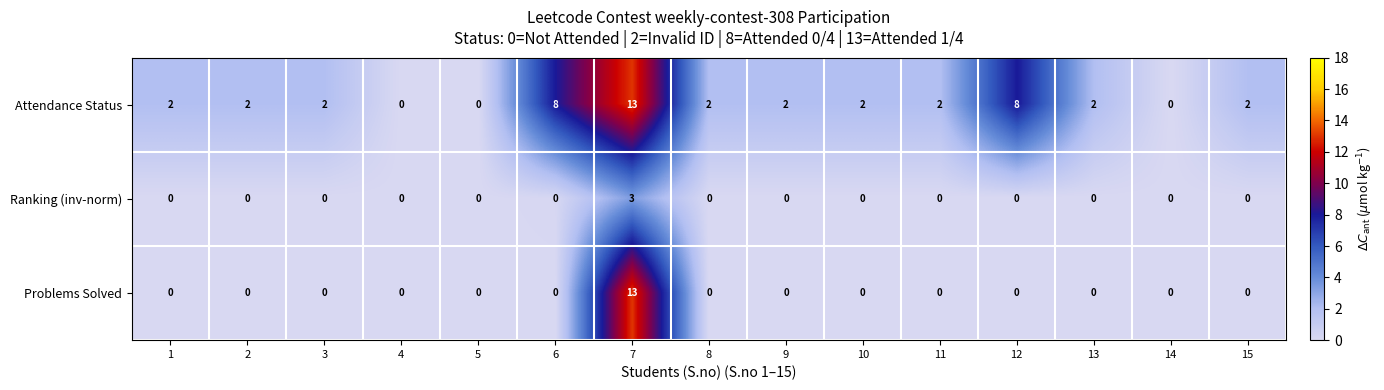

Which series changed the most between 7 and 10?

Problems Solved